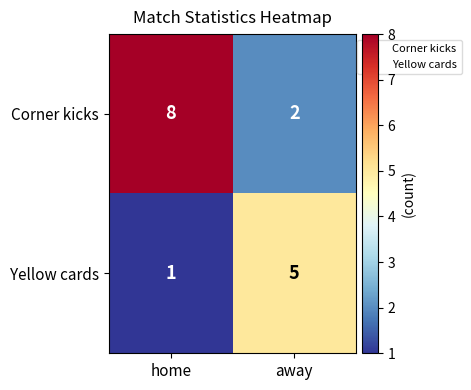

At which label does Corner kicks reach its minimum?

away